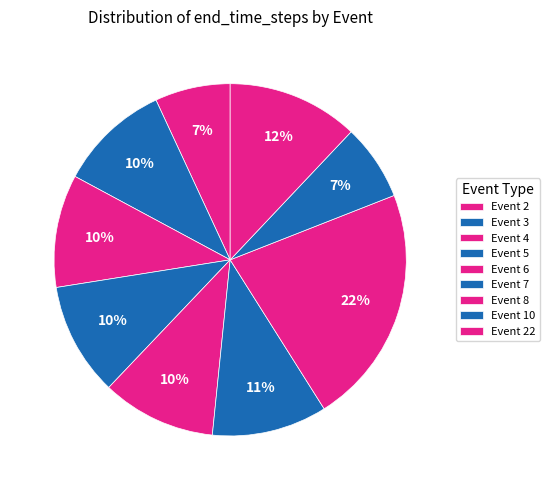

Does any single category account for the majority?

No